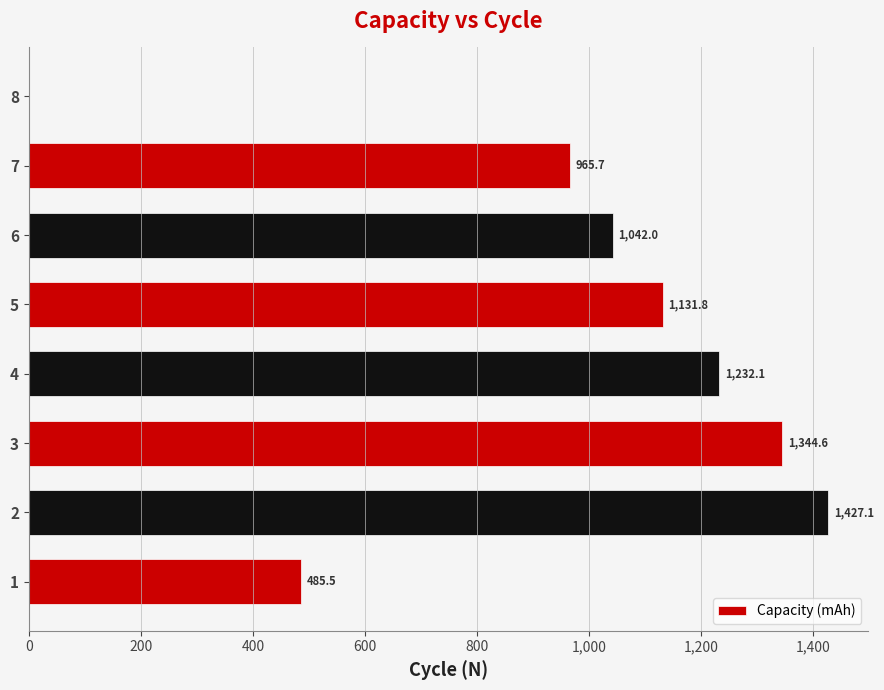

Is it true that the value at 1 is 485.5?

True